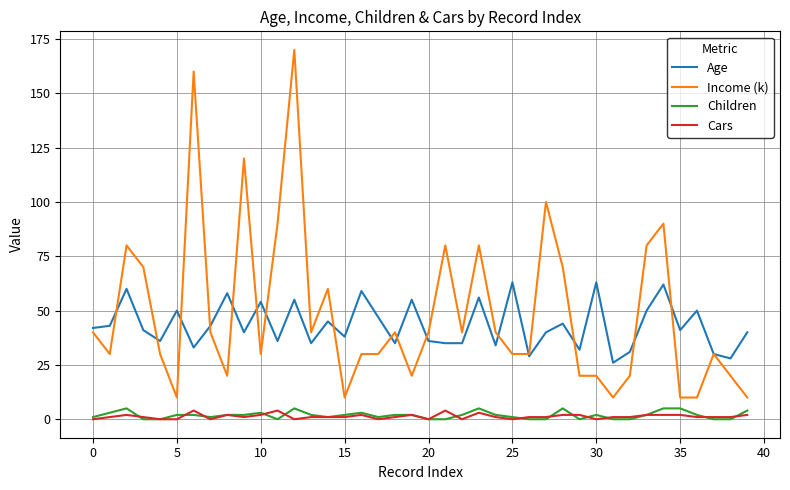

What is the difference between the maximum and minimum values in the Children series?

5